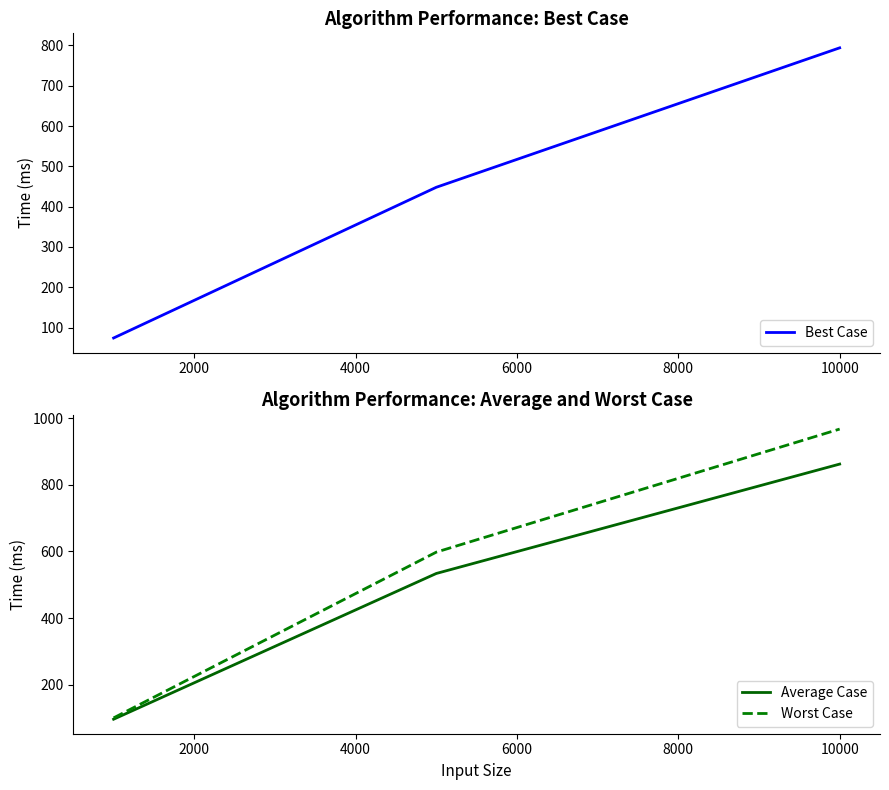

What is the highest value of the Worst Case series?

967